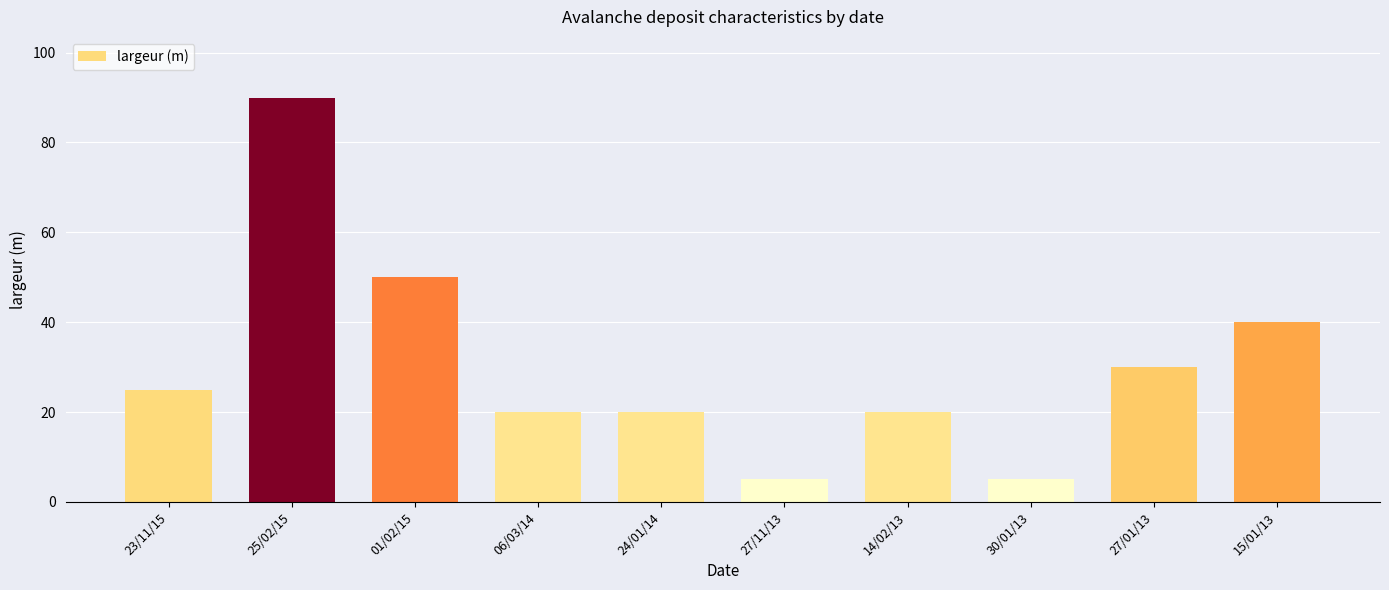

What is the minimum value shown in the chart?

5